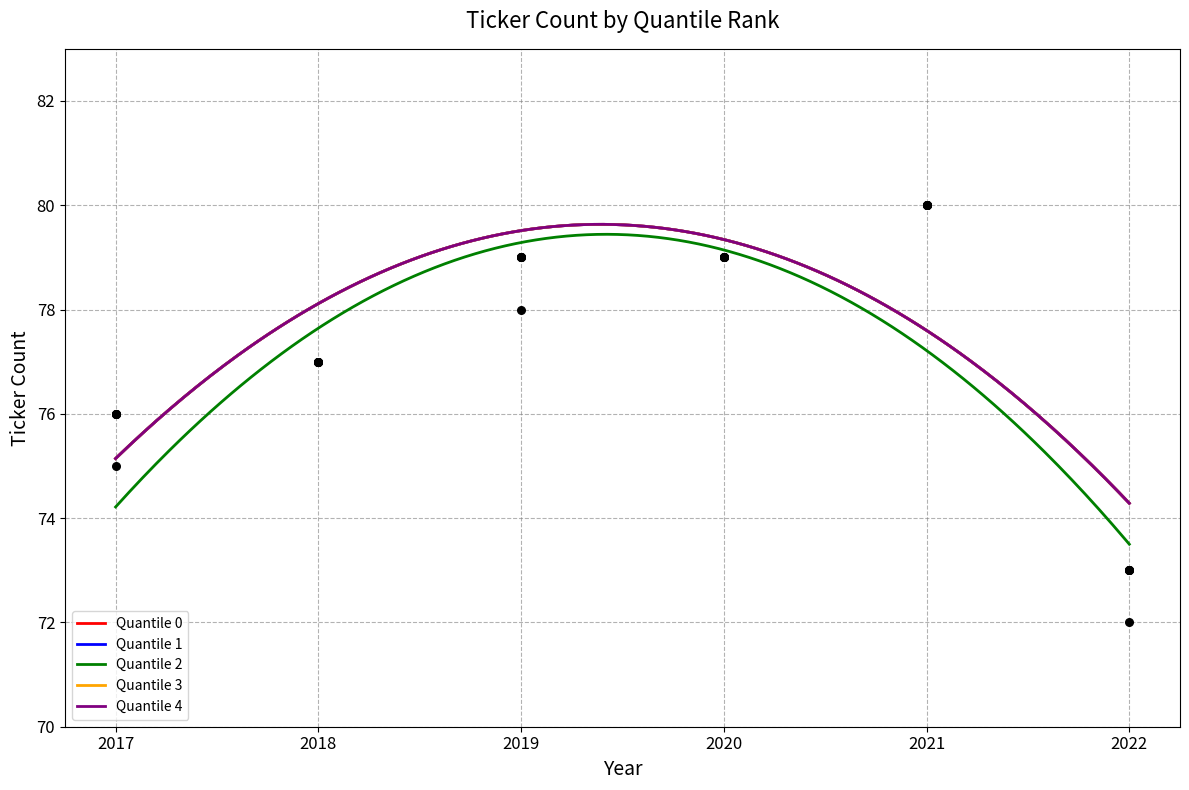

Which series reaches the minimum Y coordinate?

Quantile 2